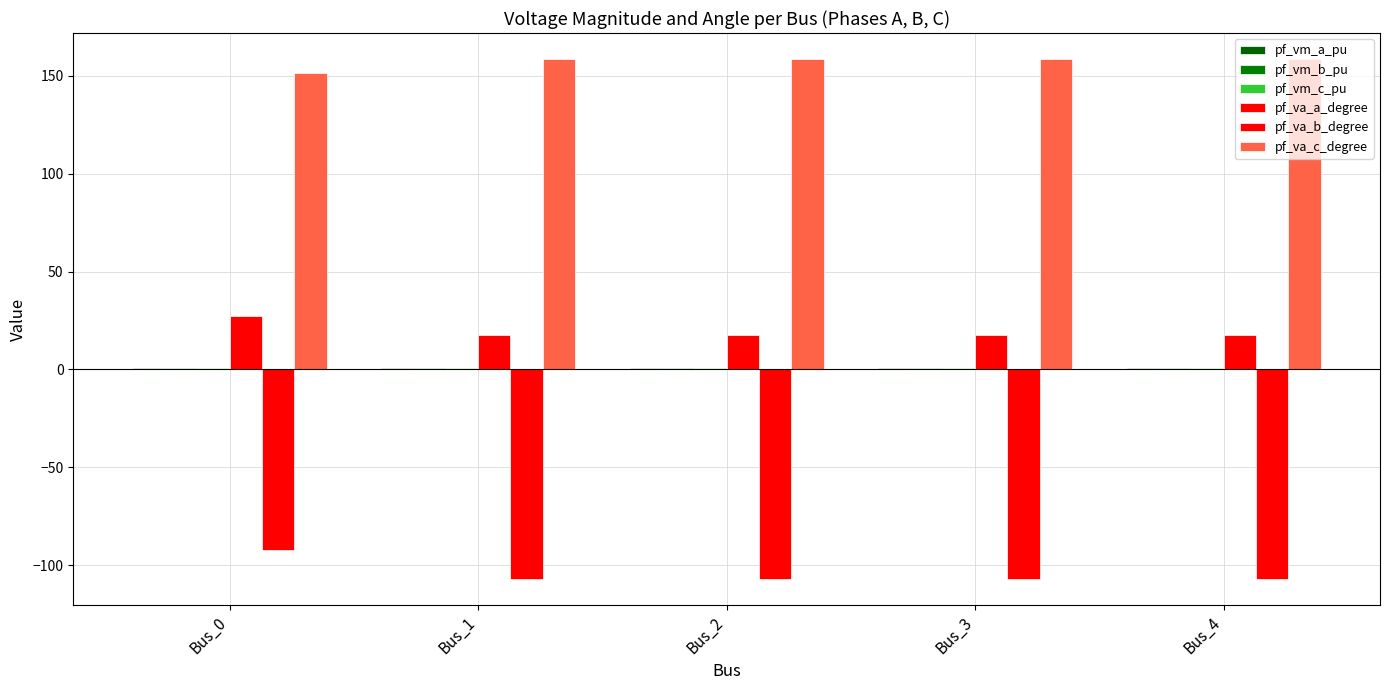

What is the minimum value for pf_va_a_degree?

17.6